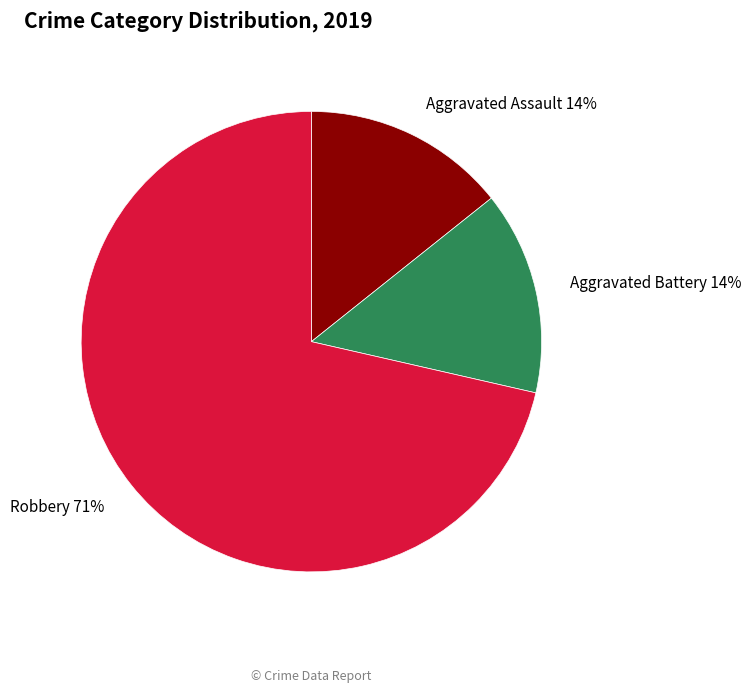

Which category accounts for the majority?

Robbery